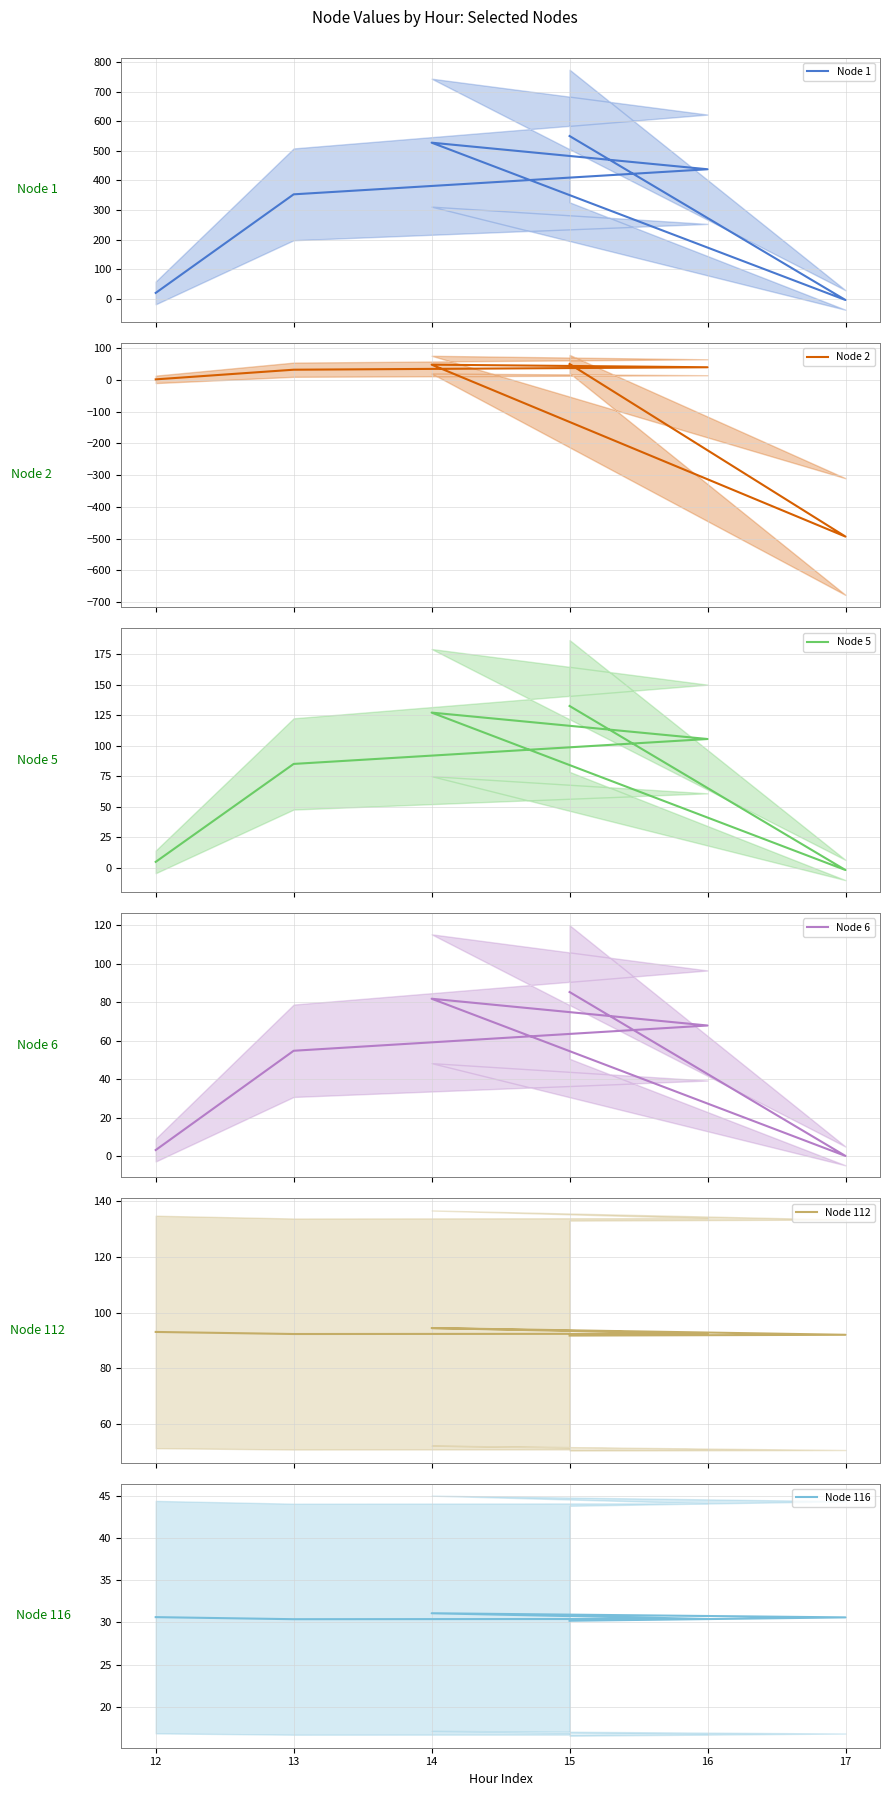

What is the sum of the Node 116 values at 17 and 13?

61.0